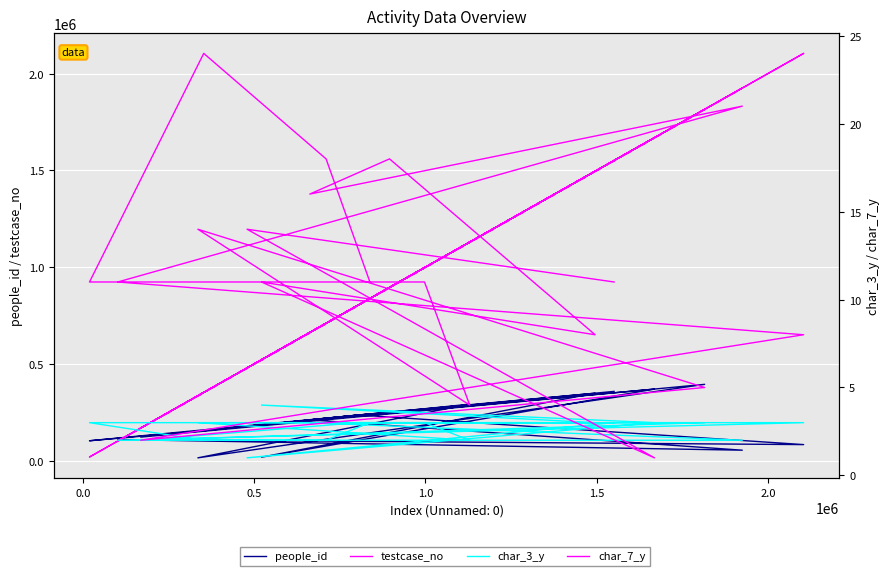

Reading left to right, transcribe all the data shown in this chart.

people_id: 358454	178553	370270	18634	349141	251497	211397	54699	109610	83549	236578	122119	394806	15205	292518	268854	103401	155211	219751	242357
testcase_no: 1551119	479583	1669118	521759	1495804	895424	662821	1925452	102056	2104614	804630	168972	1815502	335942	1129541	997600	19392	352965	710191	838126
char_3_y: 3	1	3	4	3	3	3	2	2	3	3	2	3	3	2	3	3	2	2	3
char_7_y: 11	14	1	11	8	18	16	21	11	8	4	2	5	14	4	11	11	24	18	11